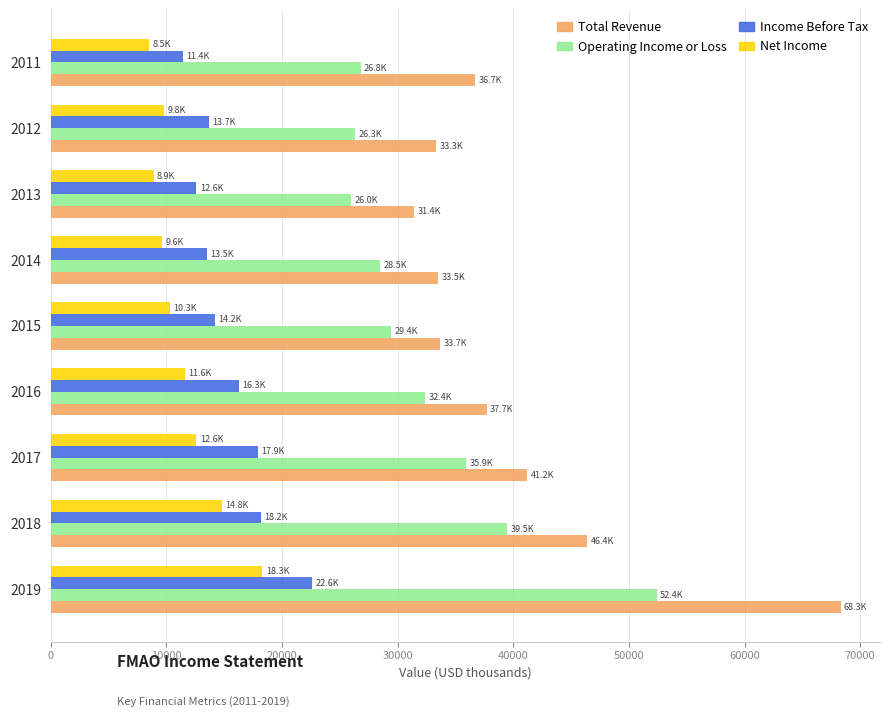

List the series in order of their peak value, highest first.

Total Revenue, Operating Income or Loss, Income Before Tax, Net Income